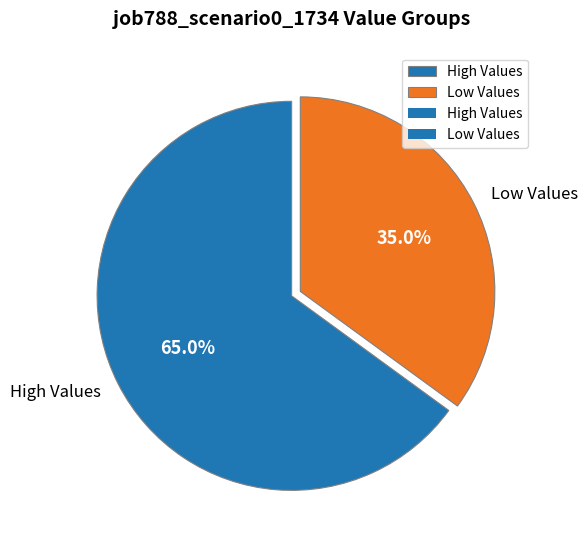

What percentage do Low Values and High Values together represent?

100.0%